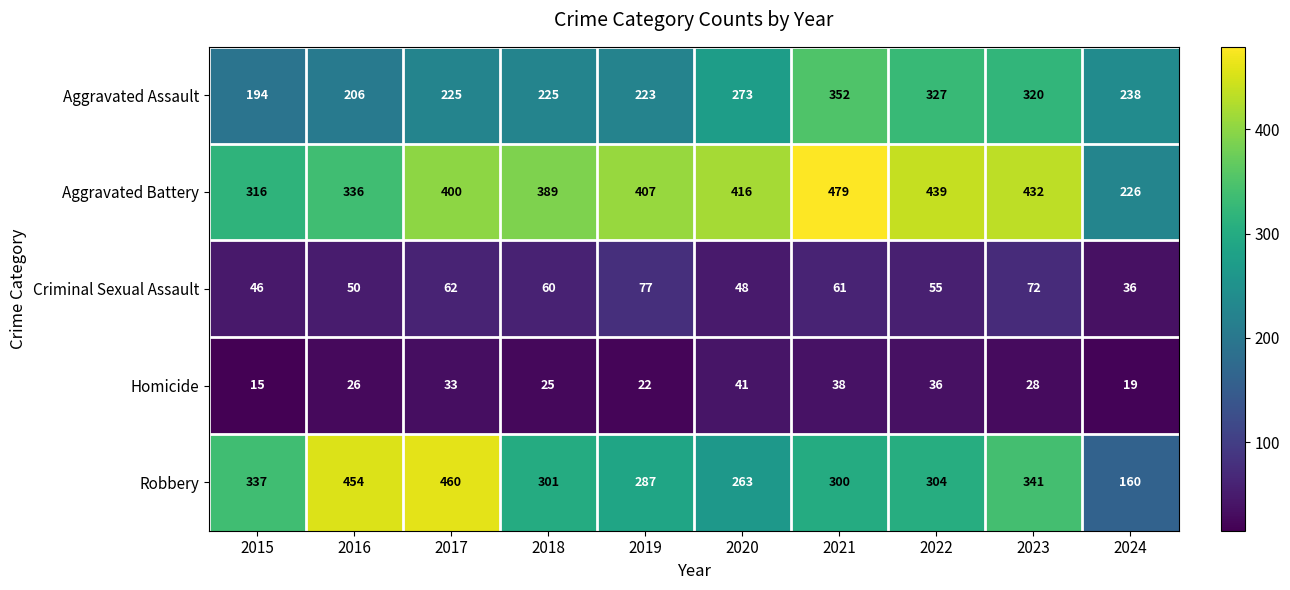

At 2017, list the series in order from smallest to largest.

Homicide, Criminal Sexual Assault, Aggravated Assault, Aggravated Battery, Robbery